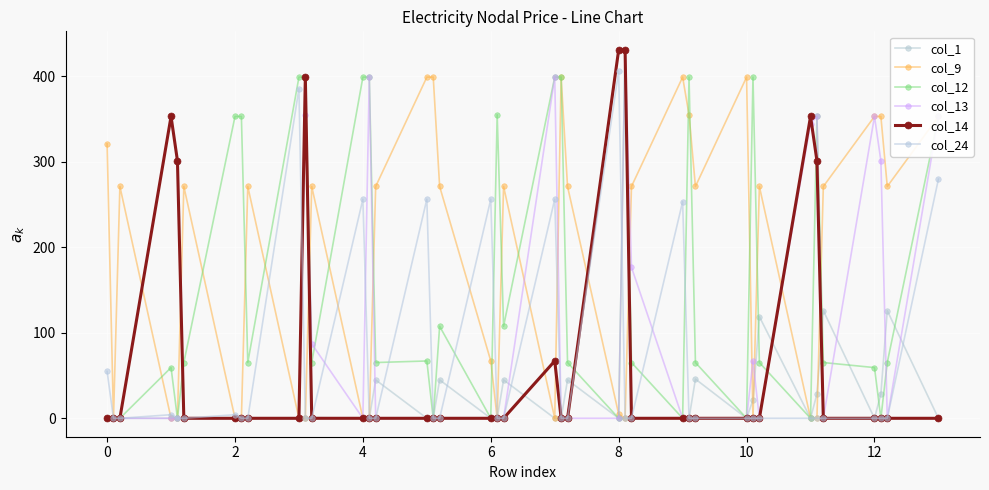

Rank the series by their maximum value, from lowest to highest.

col_1, col_9, col_24, col_12, col_13, col_14